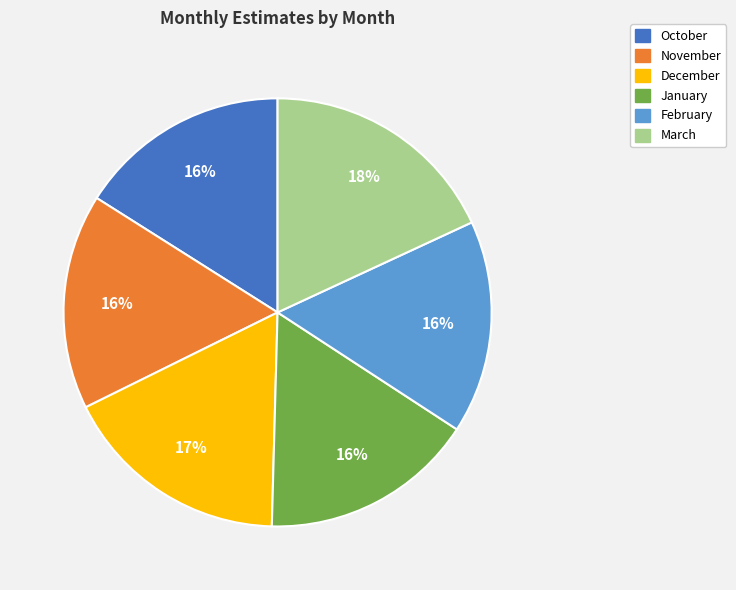

True or false: February accounts for 16% of the total.

True